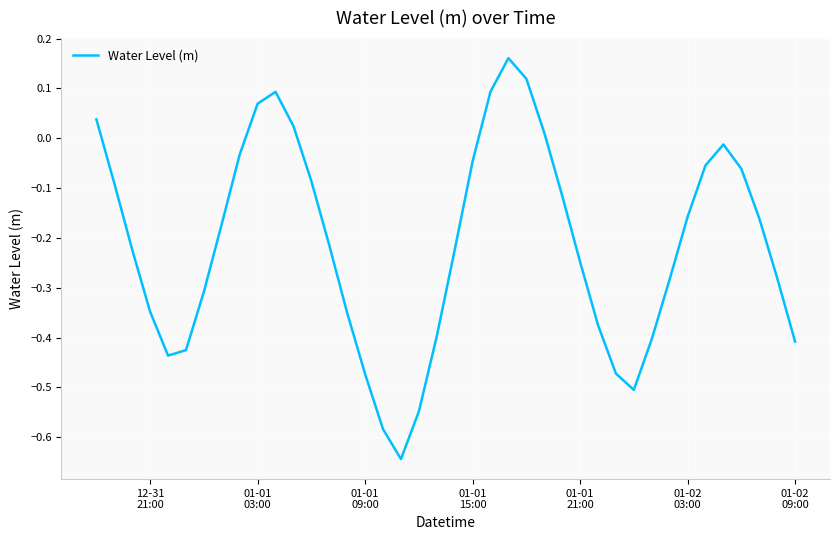

How many interior local peaks (higher than both neighbors) does the data have?

3